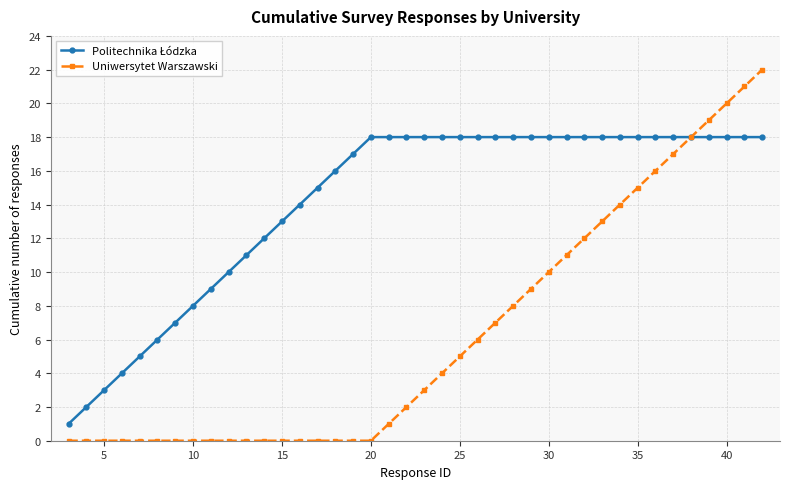

What is the value of the Uniwersytet Warszawski point at the 31st from the left?

13